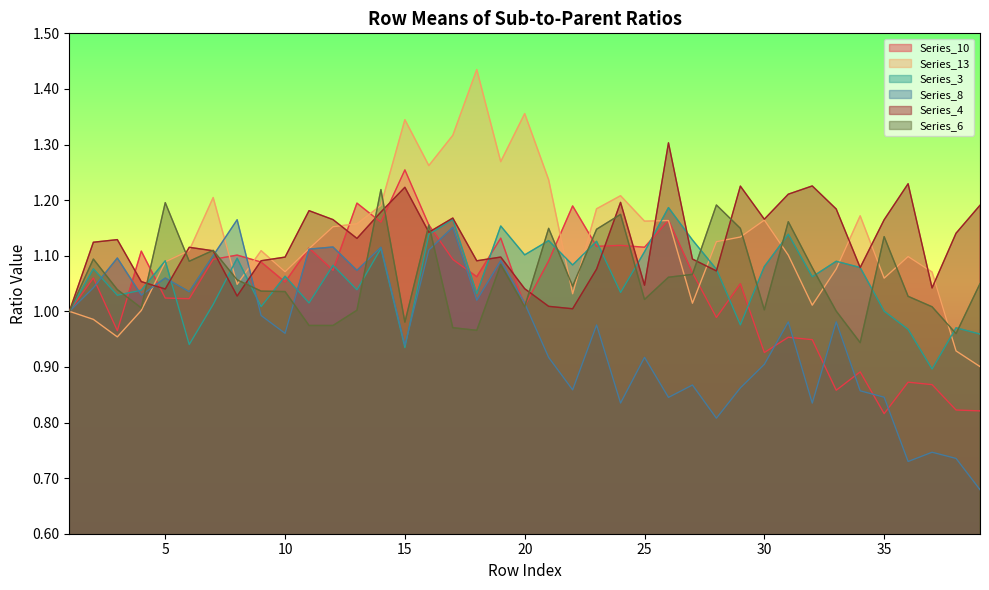

What is the minimum value for Series_8?

0.7